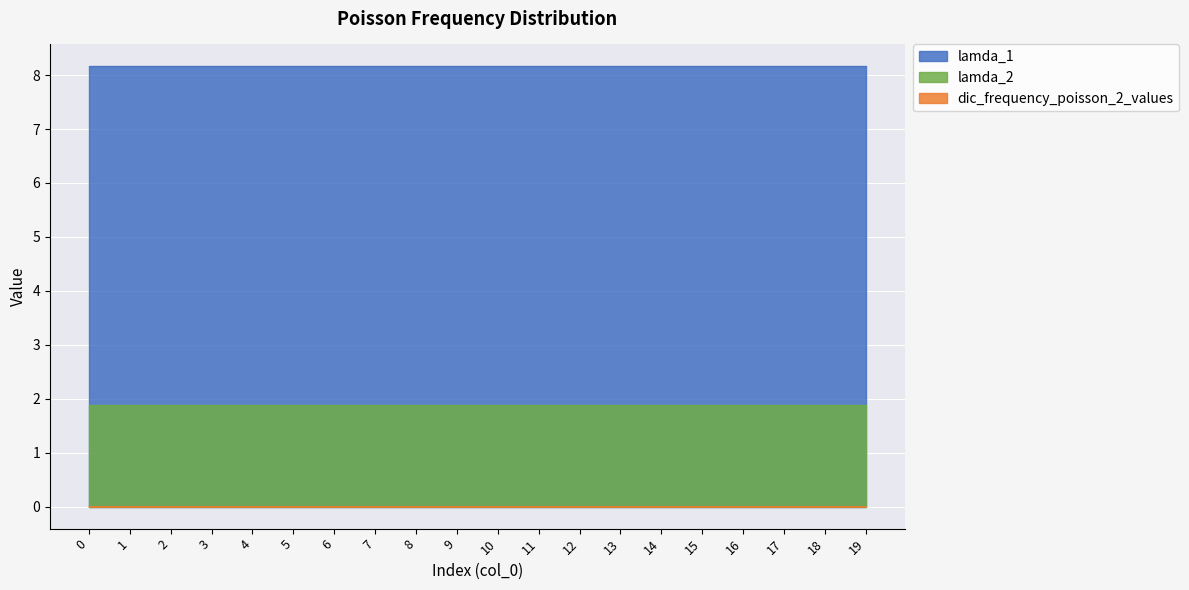

Which has a higher value, 11 or 13?

11